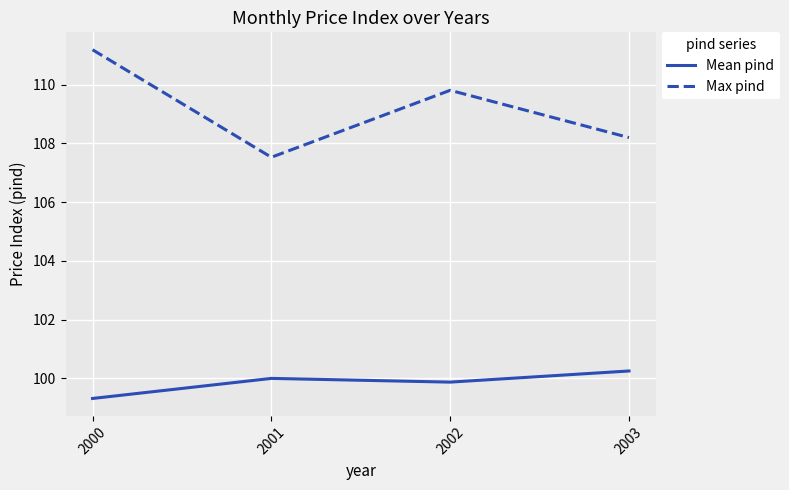

What is the difference between the highest and lowest values at 2001?

7.5